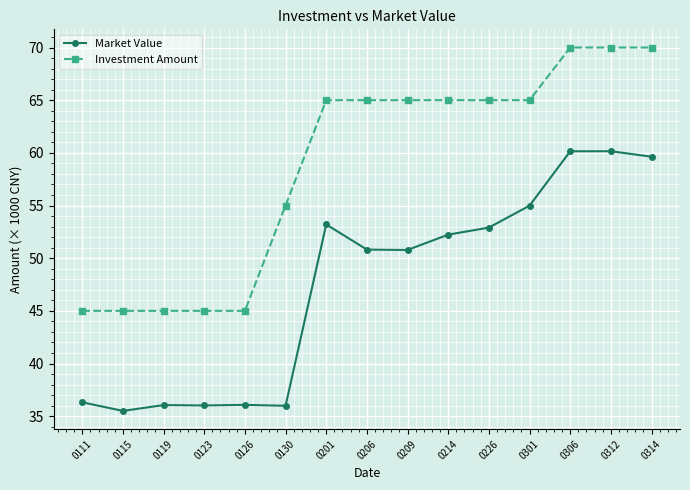

True or false: Market Value has more than 1 points higher than both neighbors.

True